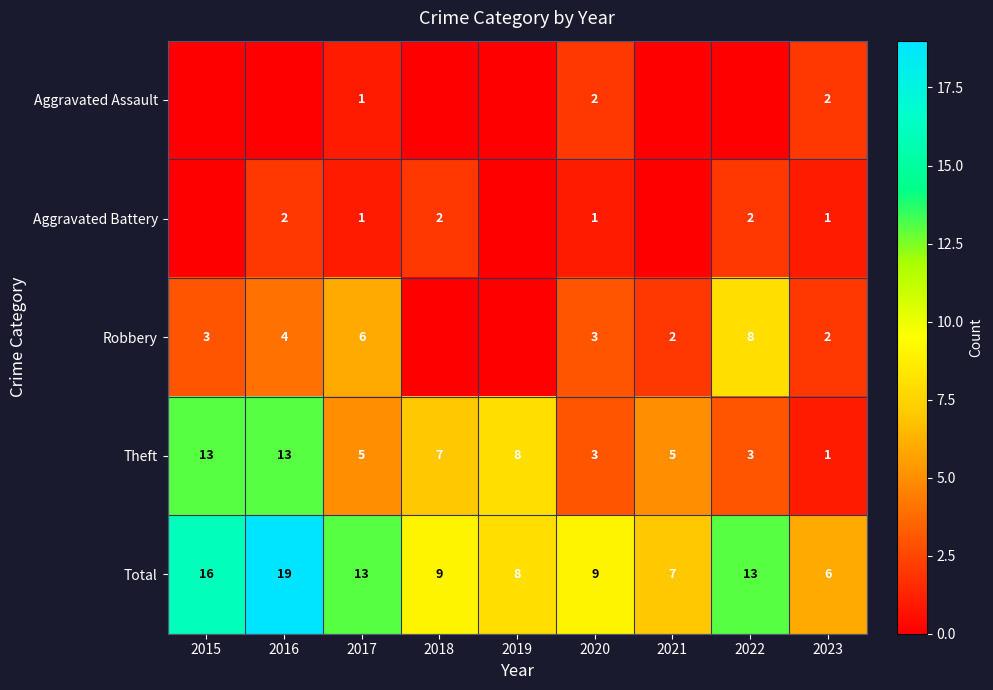

At which label does Total first exceed 9?

2015